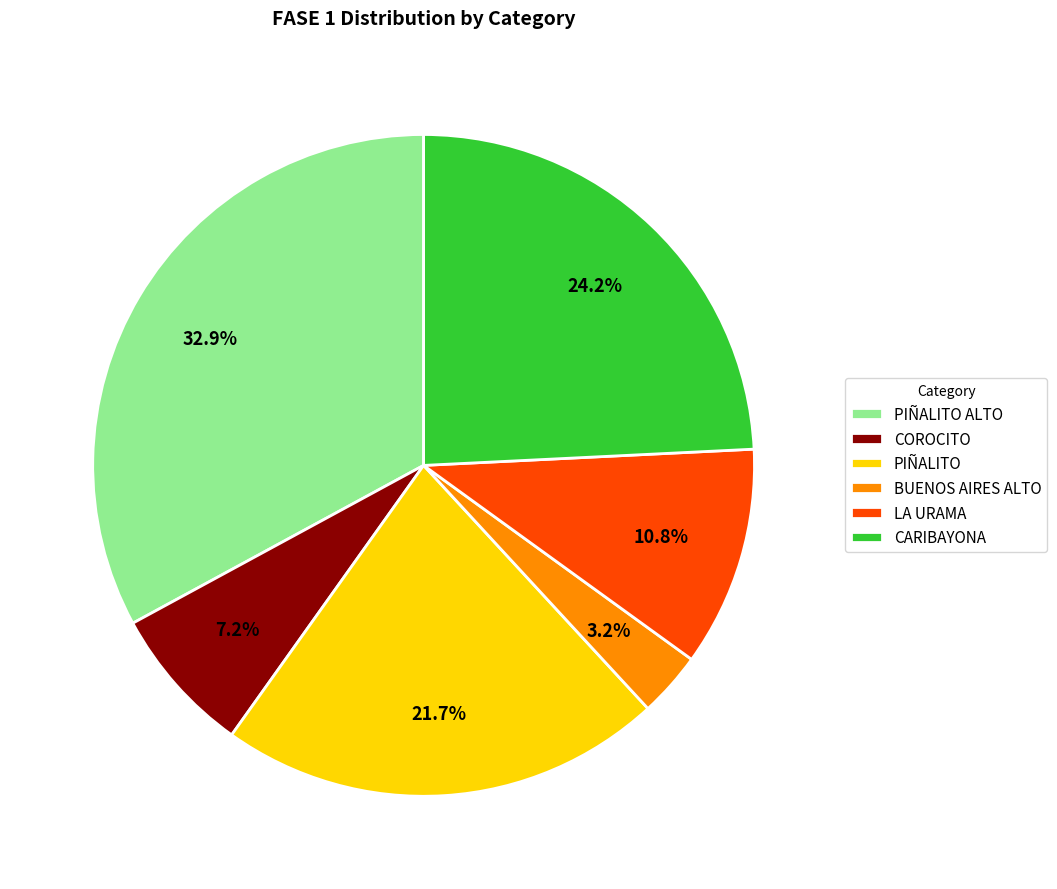

How many segments does this pie chart have?

6